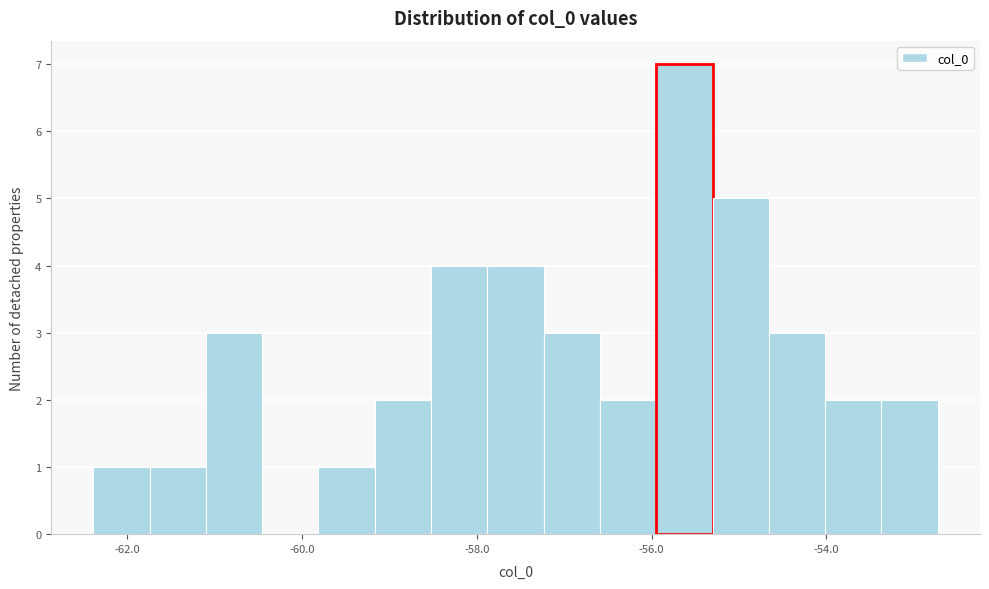

Around what value on the x-axis is the tallest bar? Give the approximate position of its centre, as read against the axis.

-55.6